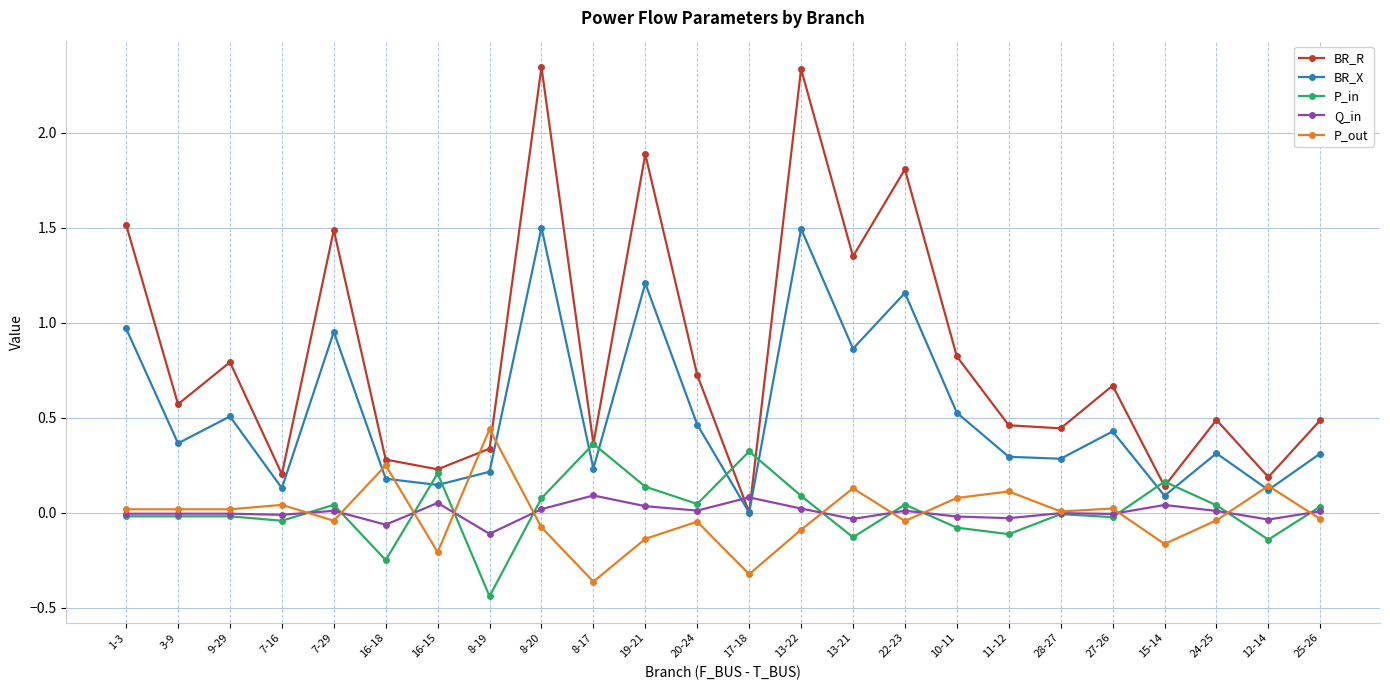

How many interior local valleys does the BR_X series have?

9